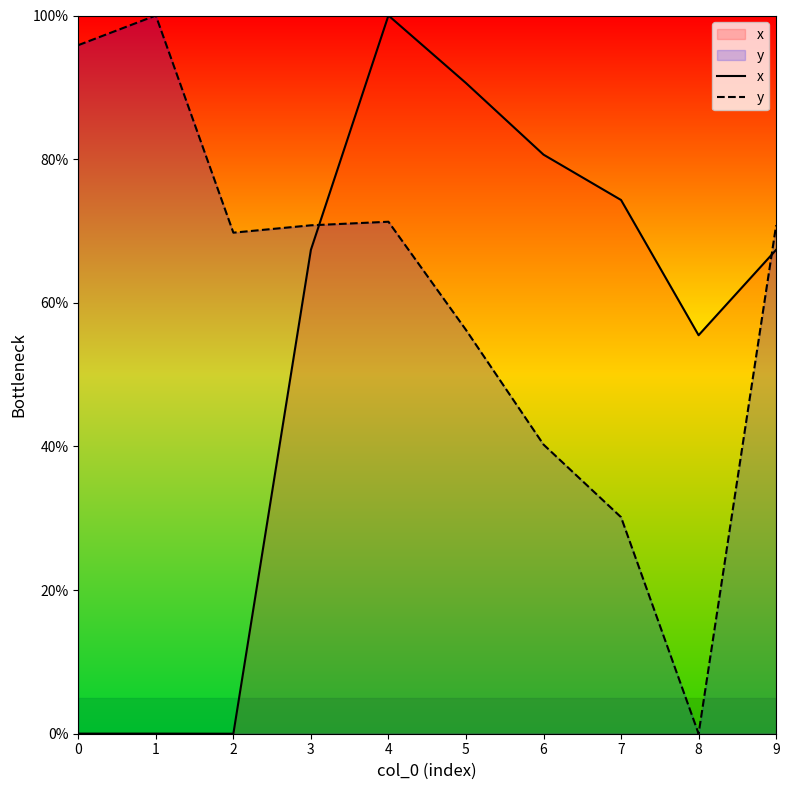

How many series are shown in this chart?

2